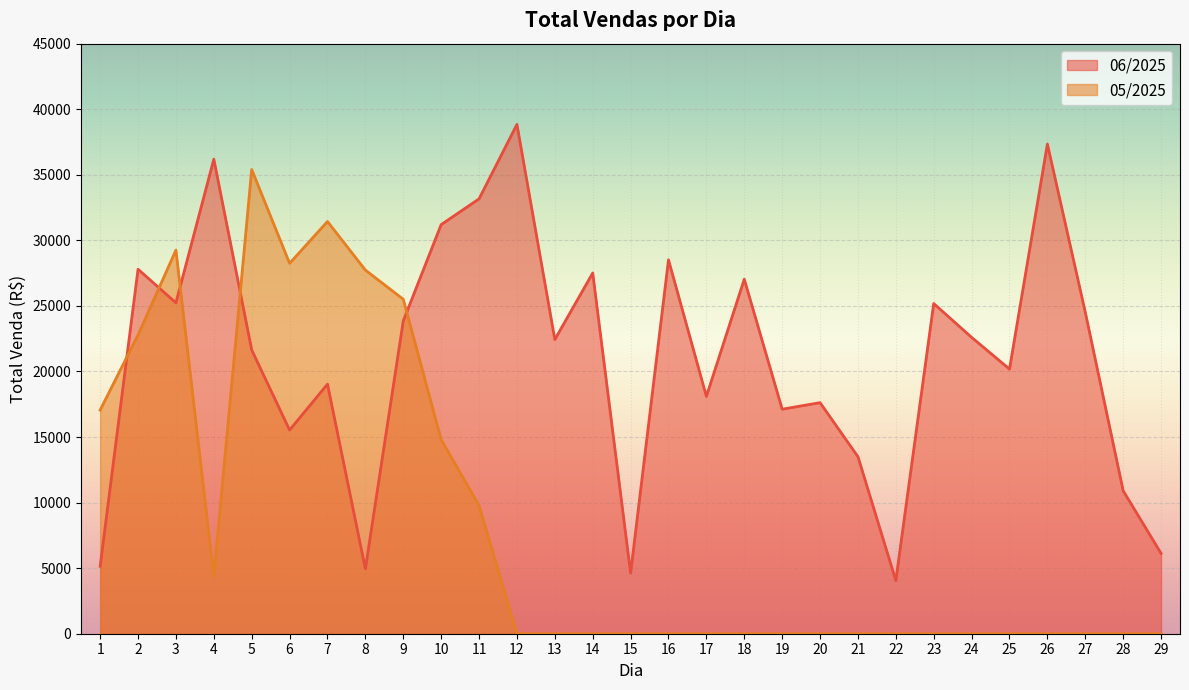

Reading left to right, list all the values displayed in this chart.

06/2025: 5140.0	27797.8	25236.8	36189.5	21643.3	15533.9	19035.4	4942.9	23856.9	31200.0	33164.4	38843.6	22435.3	27509.4	4621.4	28514.4	18098.8	27037.5	17122.7	17622.8	13501.0	4054.5	25183.3	22602.8	20180.5	37345.1	24519.5	10903.9	6129.8
05/2025: 17056.9	22786.6	29255.0	4370.0	35402.6	28248.4	31437.9	27732.2	25508.2	14802.0	9776.9	0.0	0.0	0.0	0.0	0.0	0.0	0.0	0.0	0.0	0.0	0.0	0.0	0.0	0.0	0.0	0.0	0.0	0.0